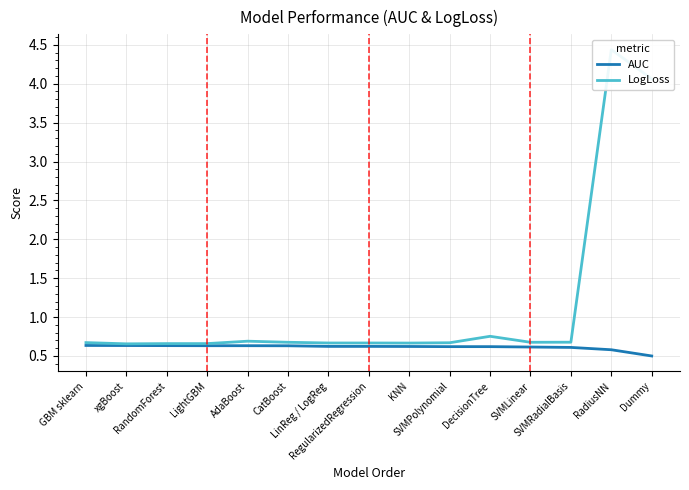

At RegularizedRegression, list the series in order from largest to smallest.

LogLoss, AUC